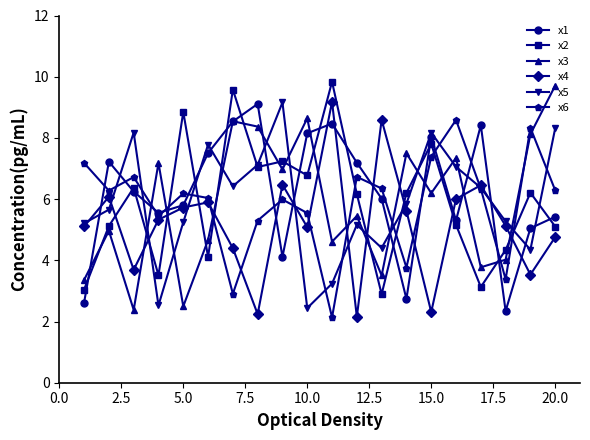

After their last crossing, which series has the higher values: x5 or x1?

x5